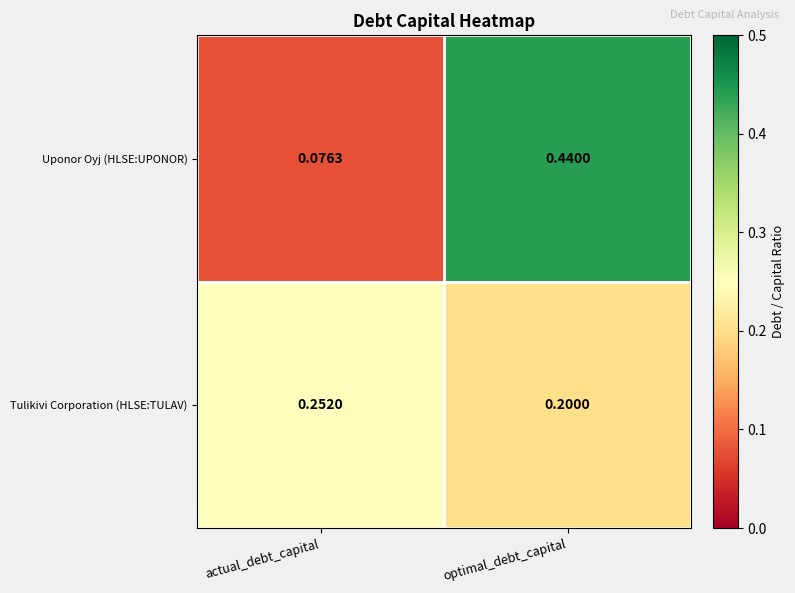

Where is Tulikivi Corporation (HLSE:TULAV) nearest to the value 0?

optimal_debt_capital